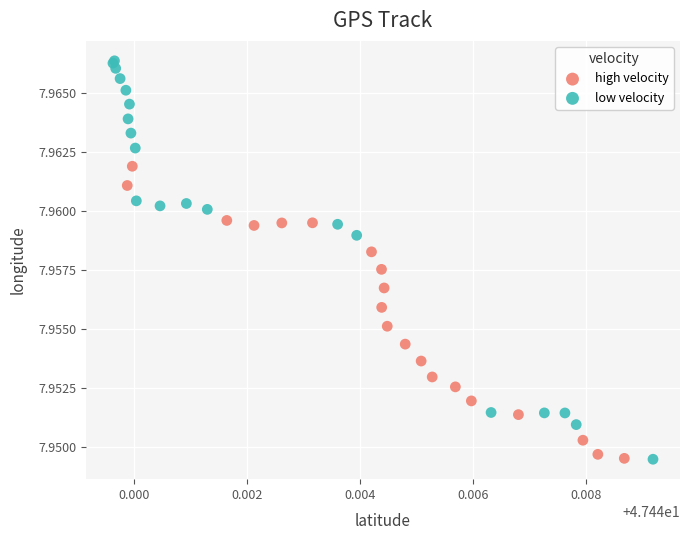

Which series contains the highest Y value?

low velocity